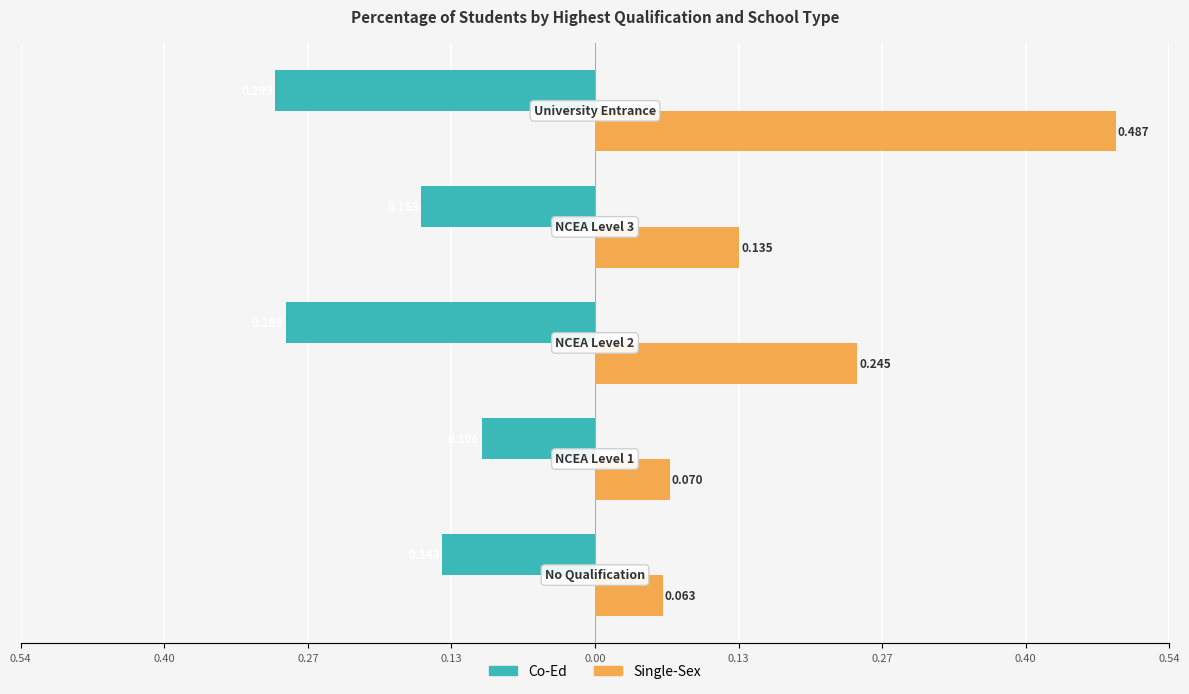

Which series has the widest spread of values?

Single-Sex